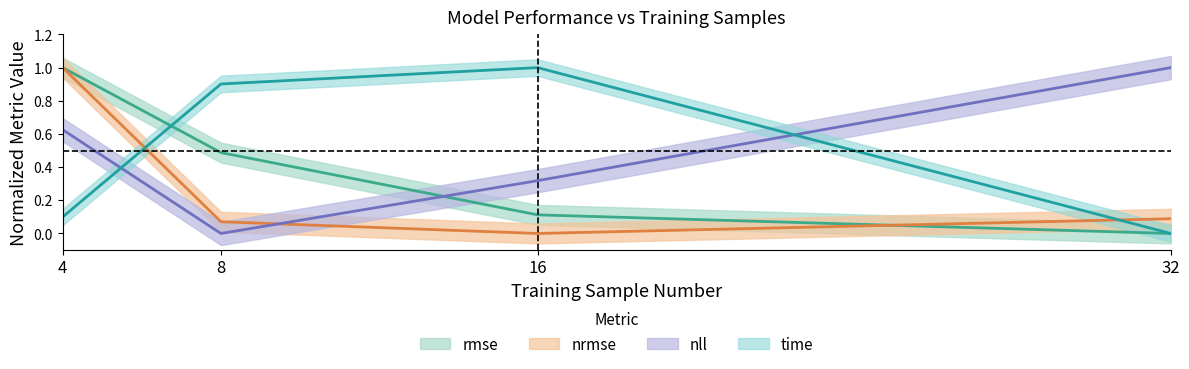

What is the difference between the second highest and second lowest values in the rmse series?

0.4